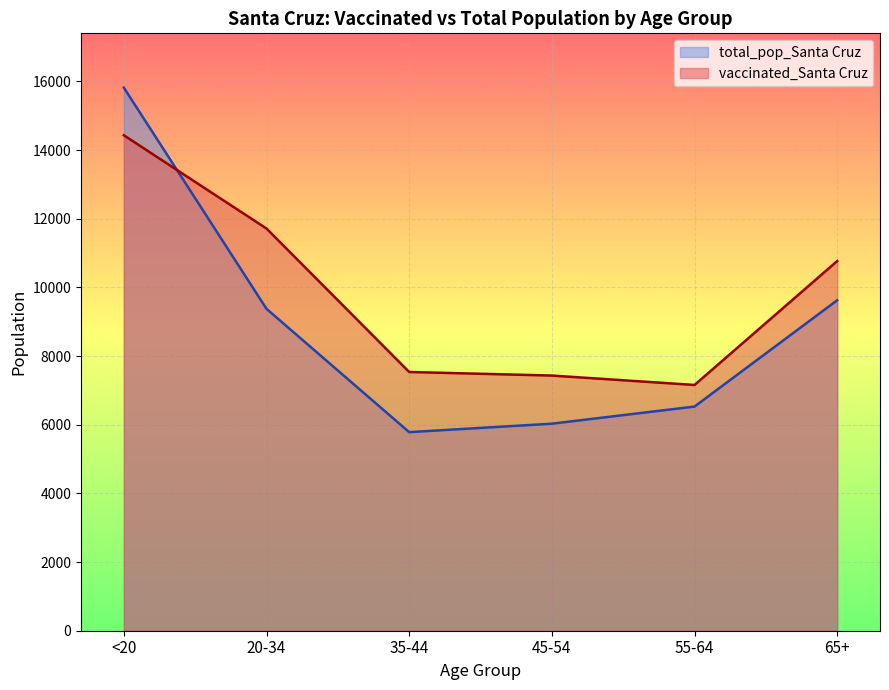

How many interior local valleys does the total_pop_Santa Cruz series have?

1